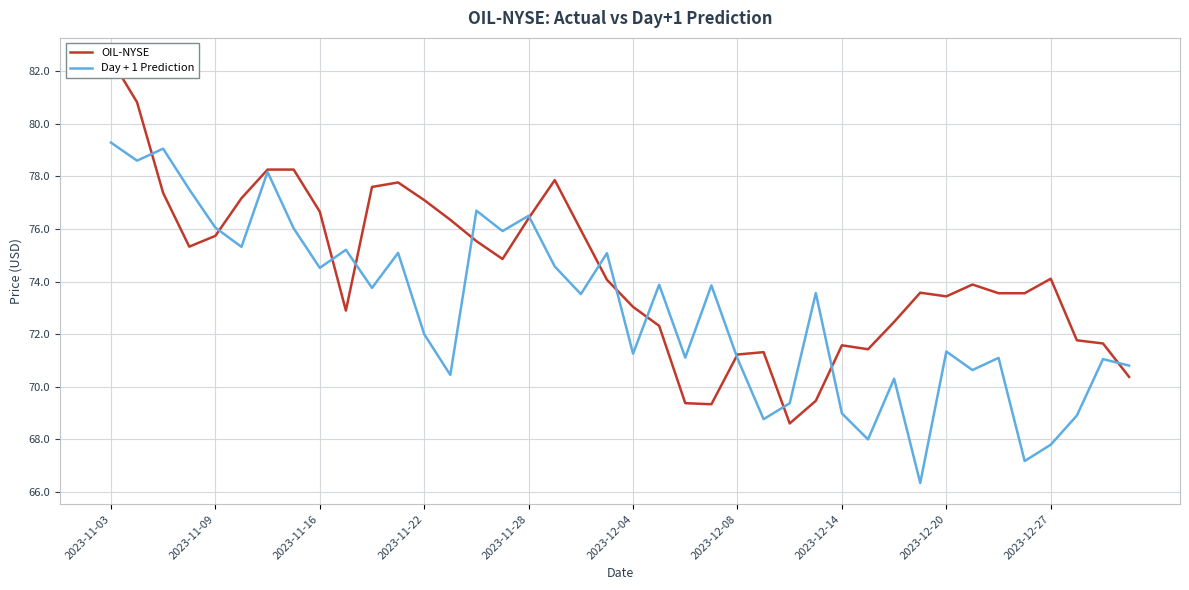

What is the average value of the Day + 1 Prediction series?

73.0